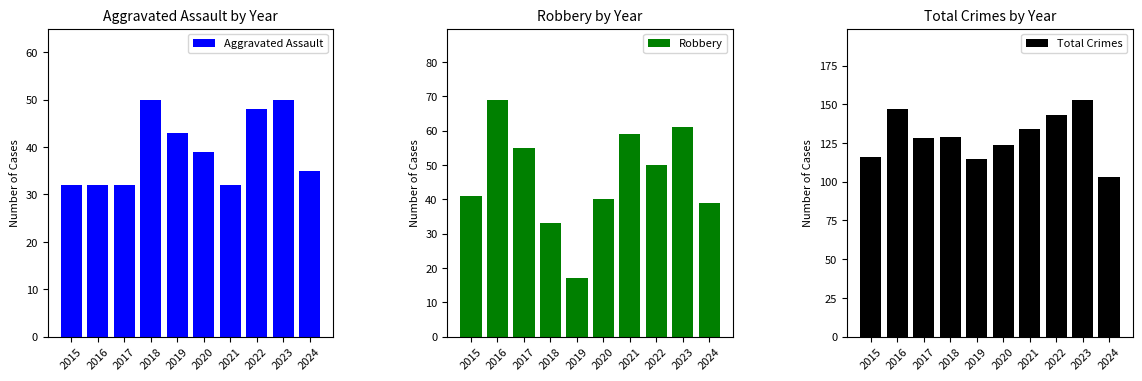

Where does the Total Crimes series first go above 129?

2016